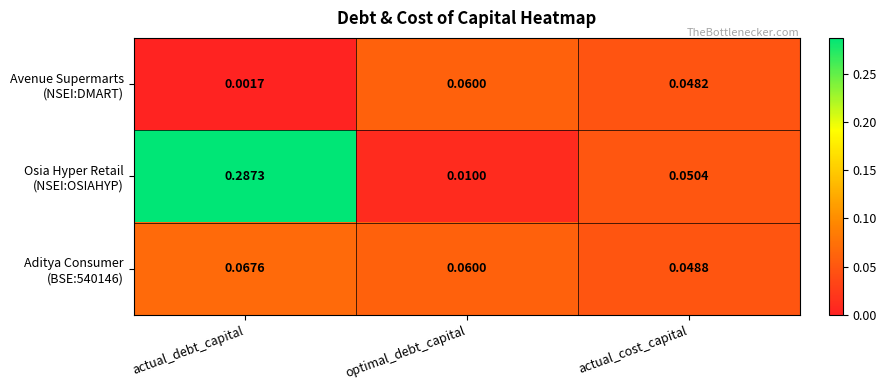

At how many categories does at least one series exceed 0?

3